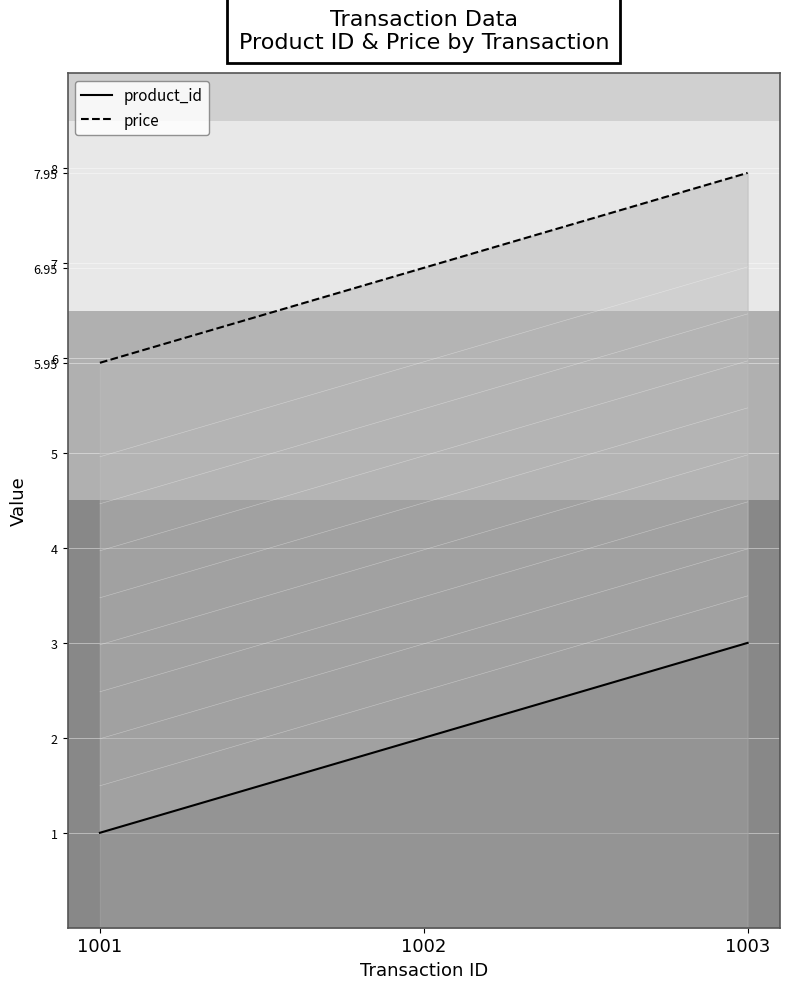

At how many categories does at least one series exceed 6?

2